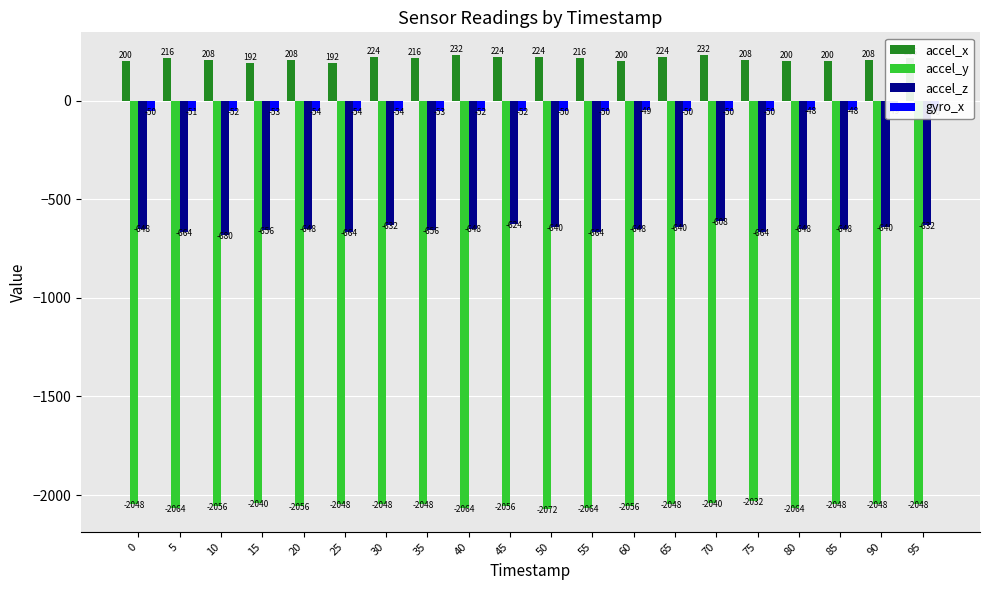

What is the minimum value for accel_y?

-2072